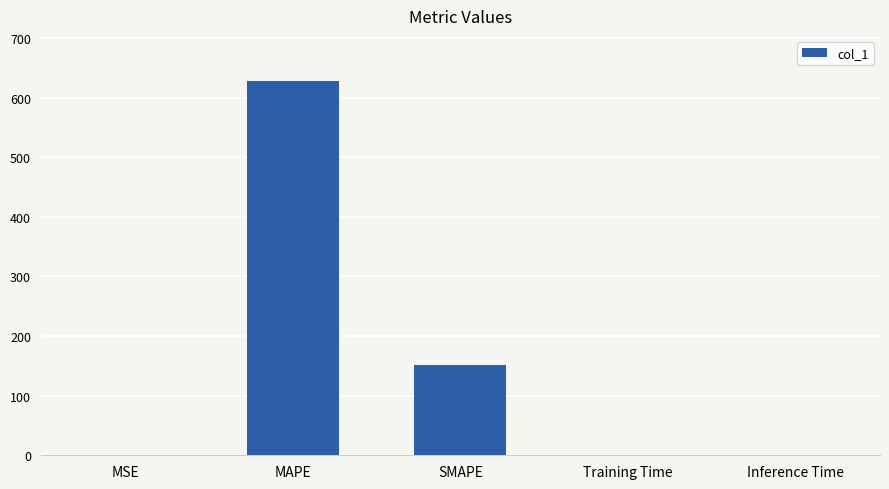

How many data points does each series have?

5